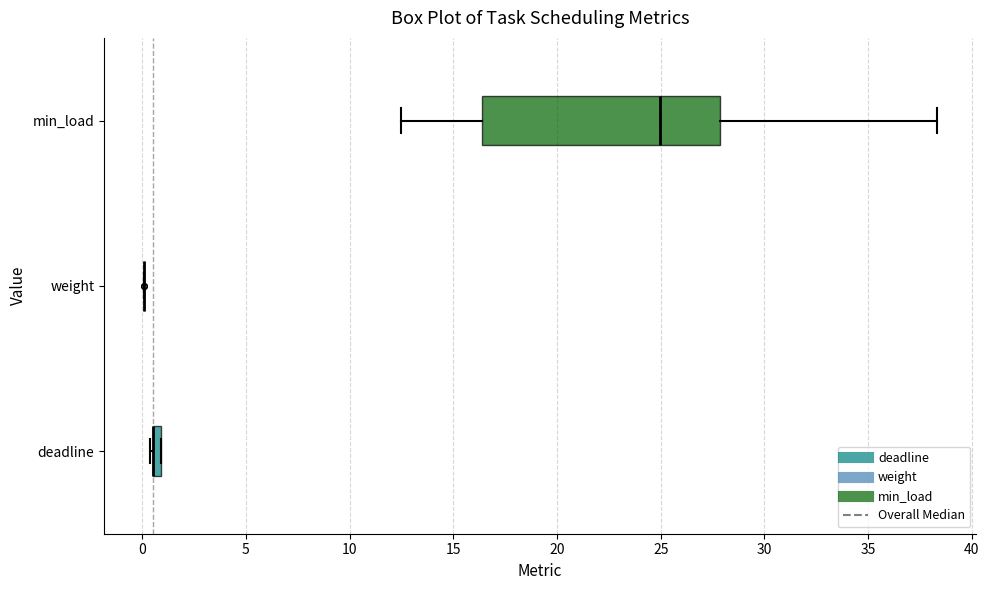

Comparing the boxes themselves (not the whiskers), which one is the widest?

min_load